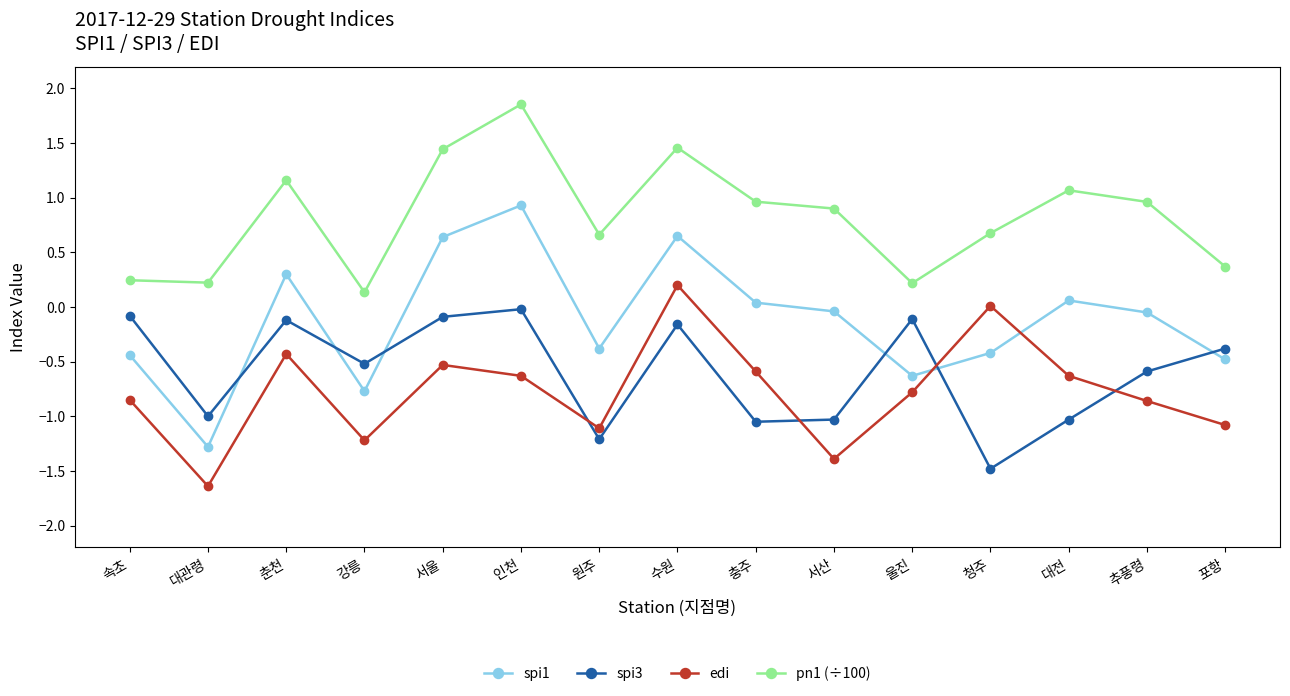

The value of edi at 대전 is -0.9. True or false?

False